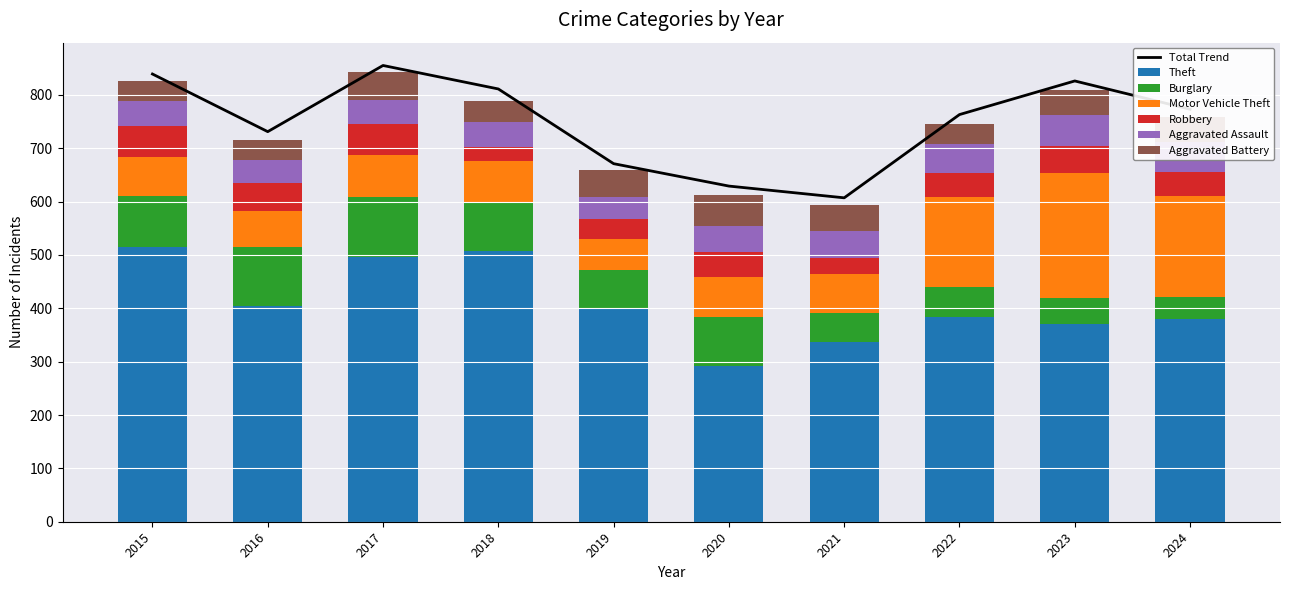

List the labels in order of Aggravated Battery value, smallest first.

2015, 2016, 2018, 2022, 2024, 2023, 2021, 2019, 2017, 2020